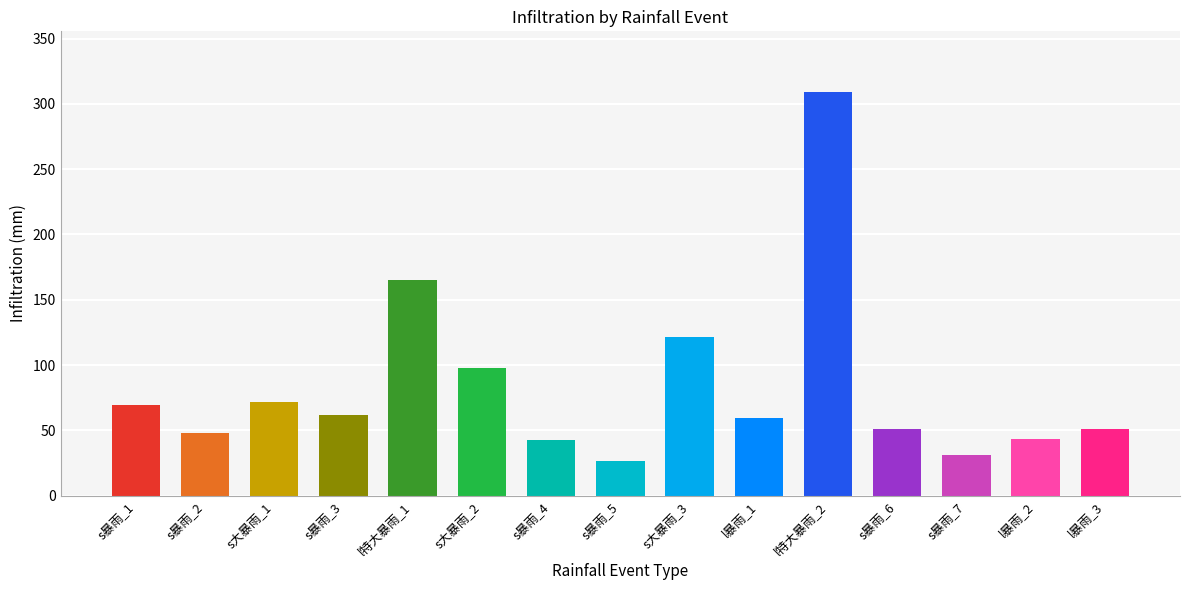

What is the change in value from s暴雨_2 to l暴雨_2?

-4.1